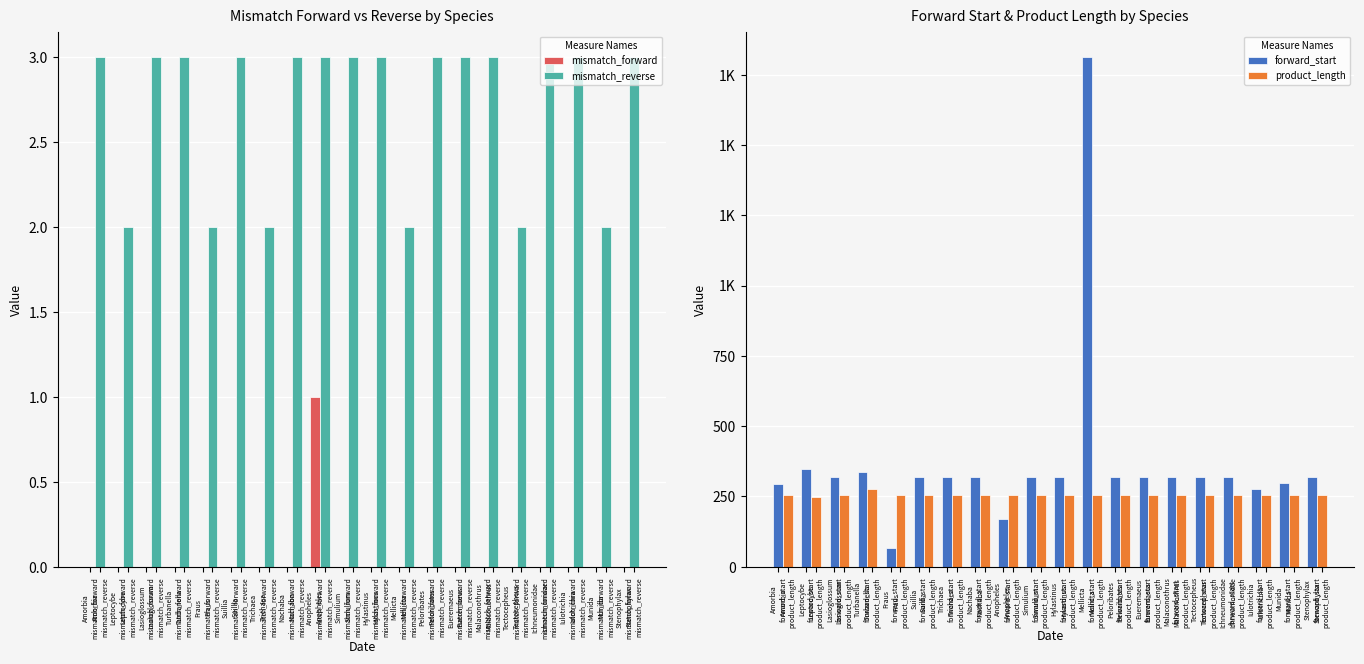

What is the sum of all mismatch_reverse values?

54